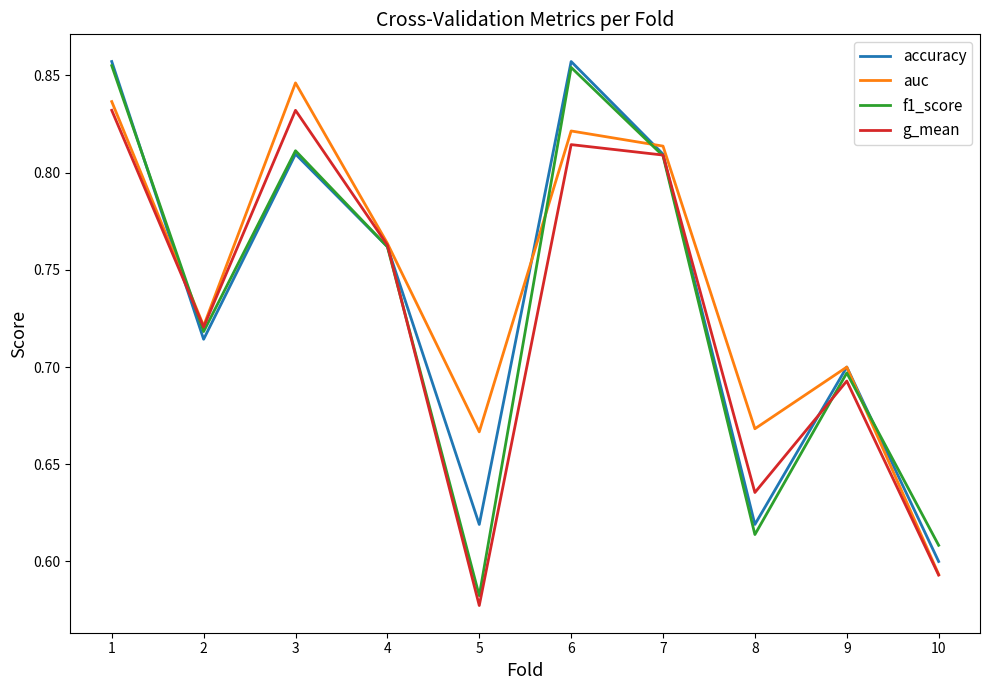

What is the total value across all series at 3?

3.3